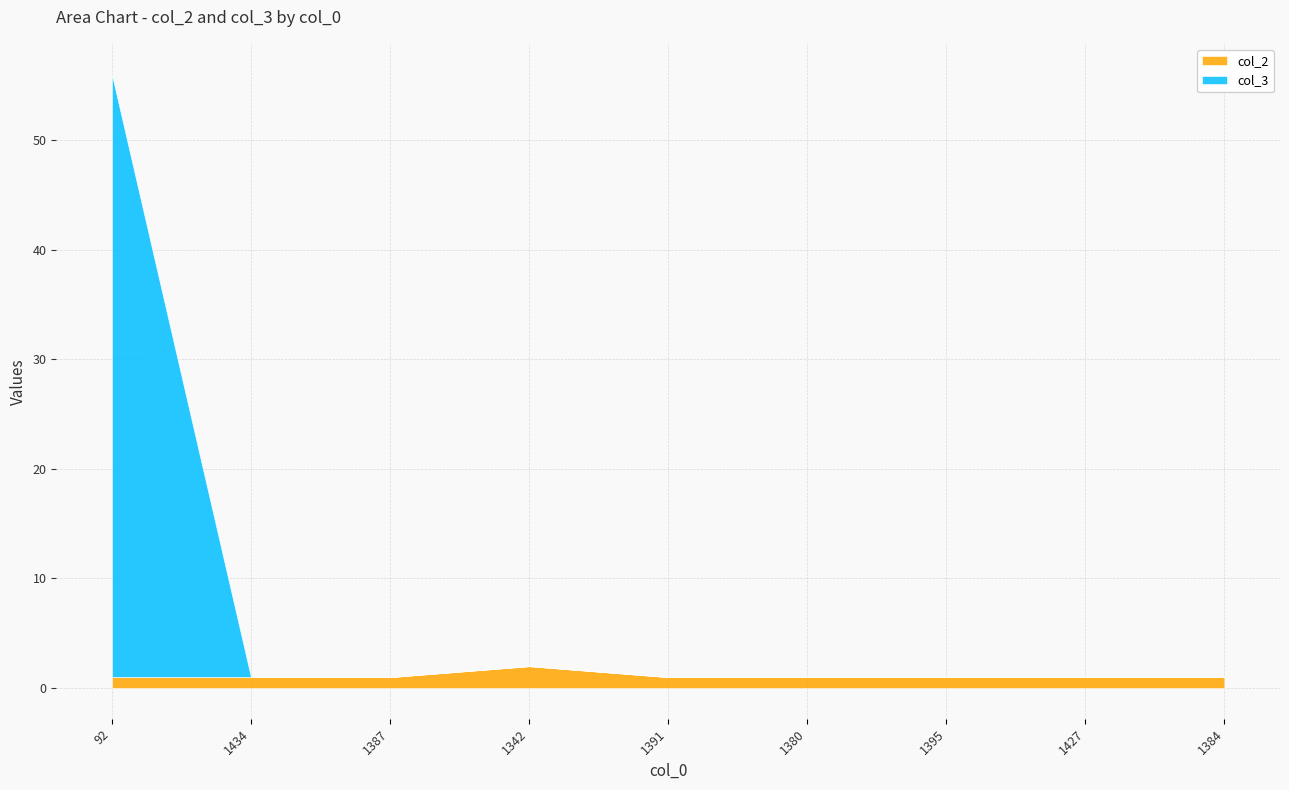

How many series are shown in this chart?

2